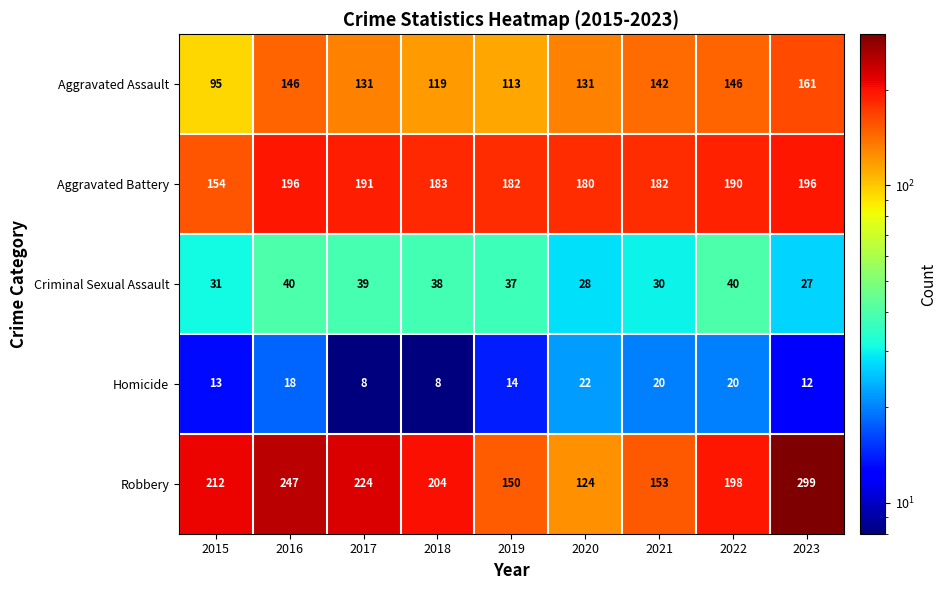

Which series changed the most between 2018 and 2019?

Robbery